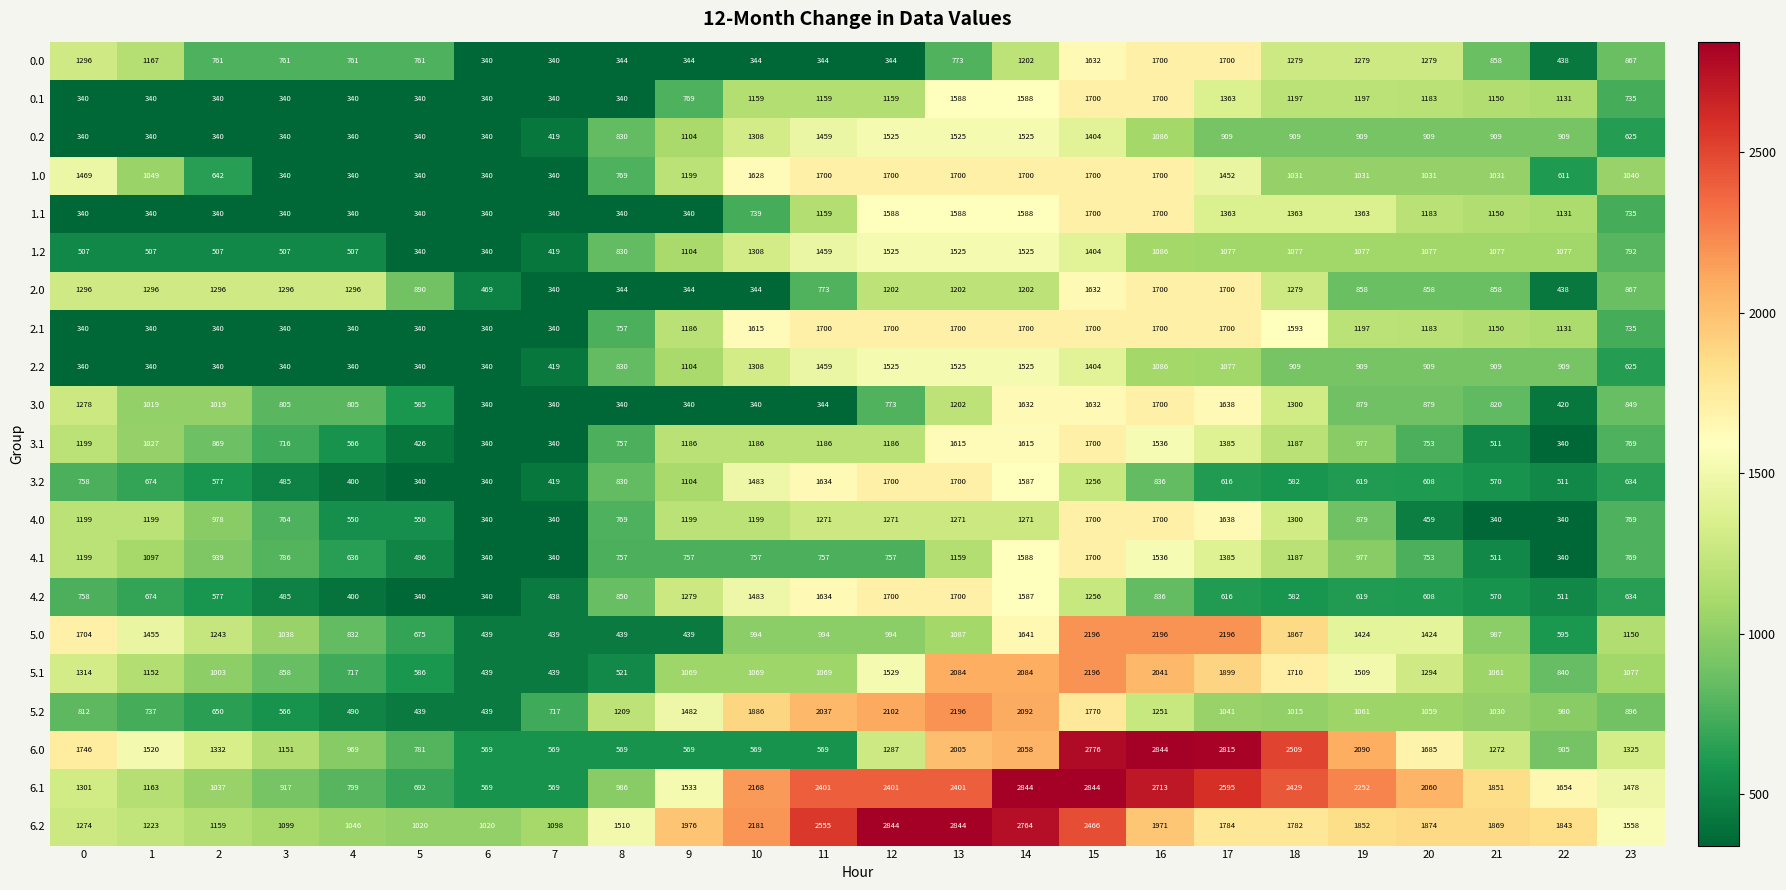

True or false: 1.2 has a value of 454 at 21.

False